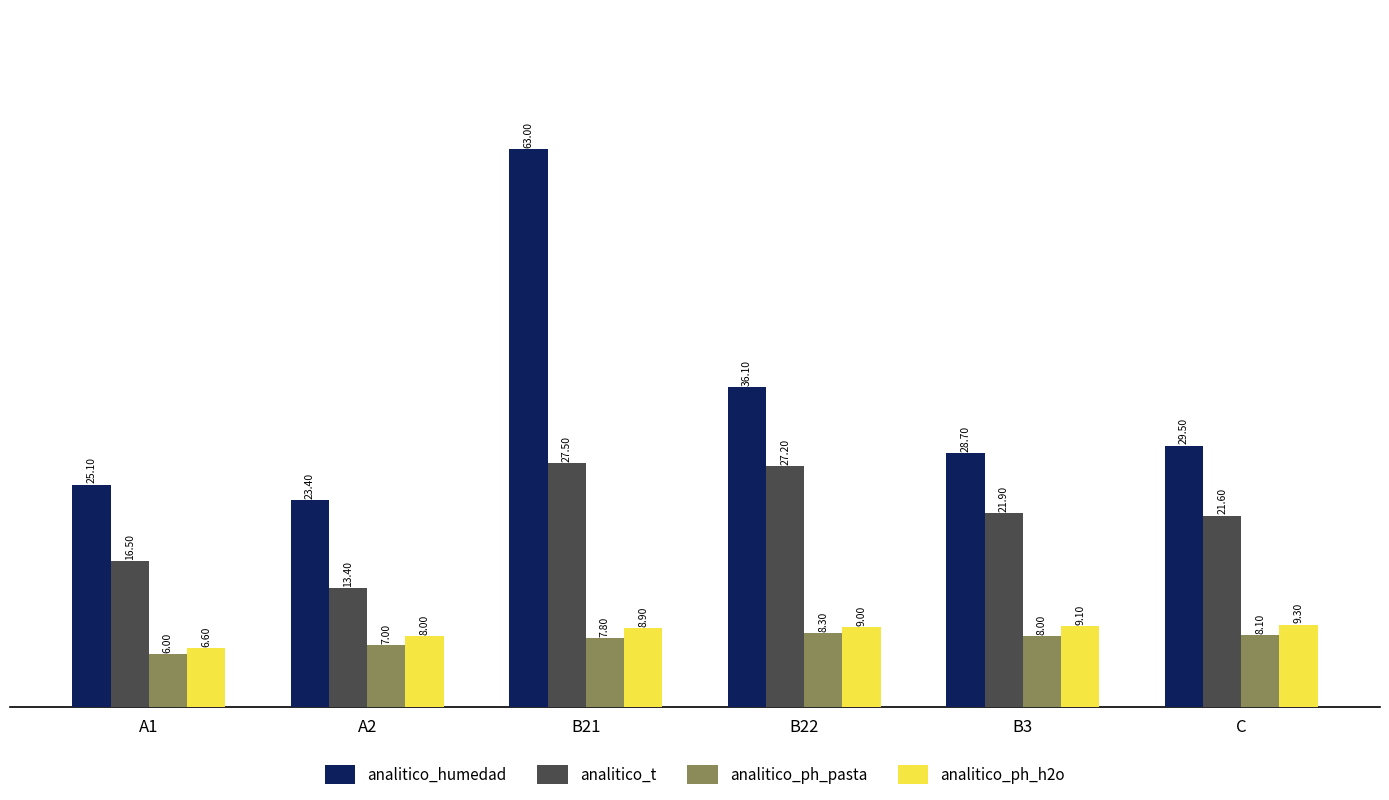

What are all the series names shown in the legend?

analitico_humedad, analitico_t, analitico_ph_pasta, analitico_ph_h2o